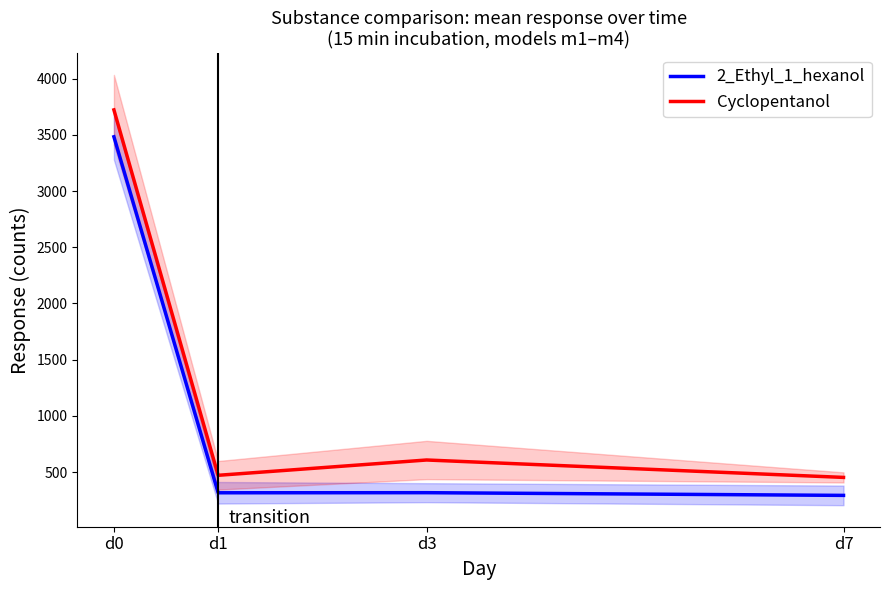

Reading left to right, transcribe all the data shown in this chart.

2_Ethyl_1_hexanol: d0=3483.0	d1=315.9	d3=316.7	d7=292.7
Cyclopentanol: d0=3722.3	d1=471.3	d3=607.5	d7=452.6